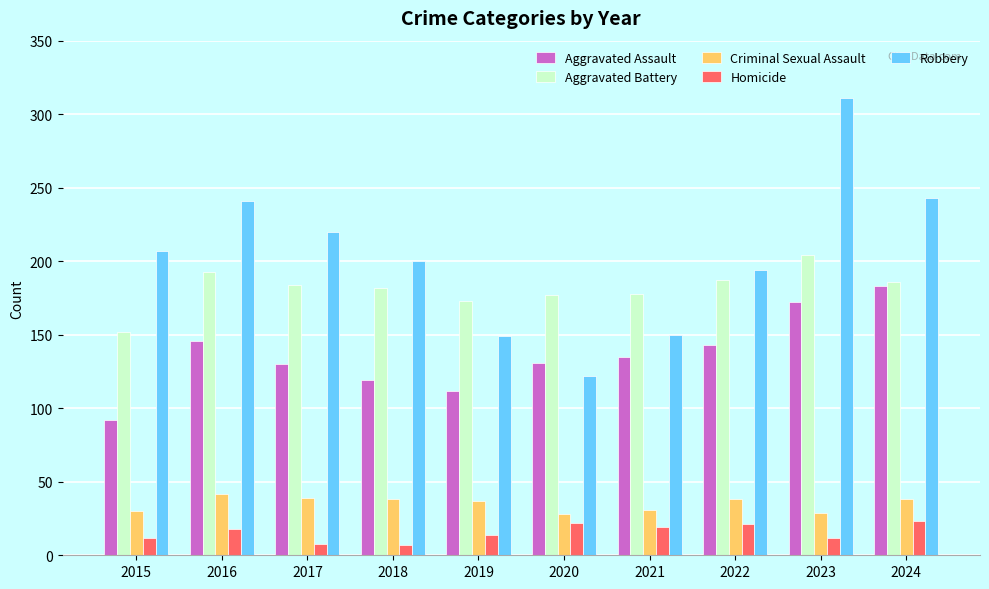

The value of Aggravated Assault at 2021 is 177. True or false?

False